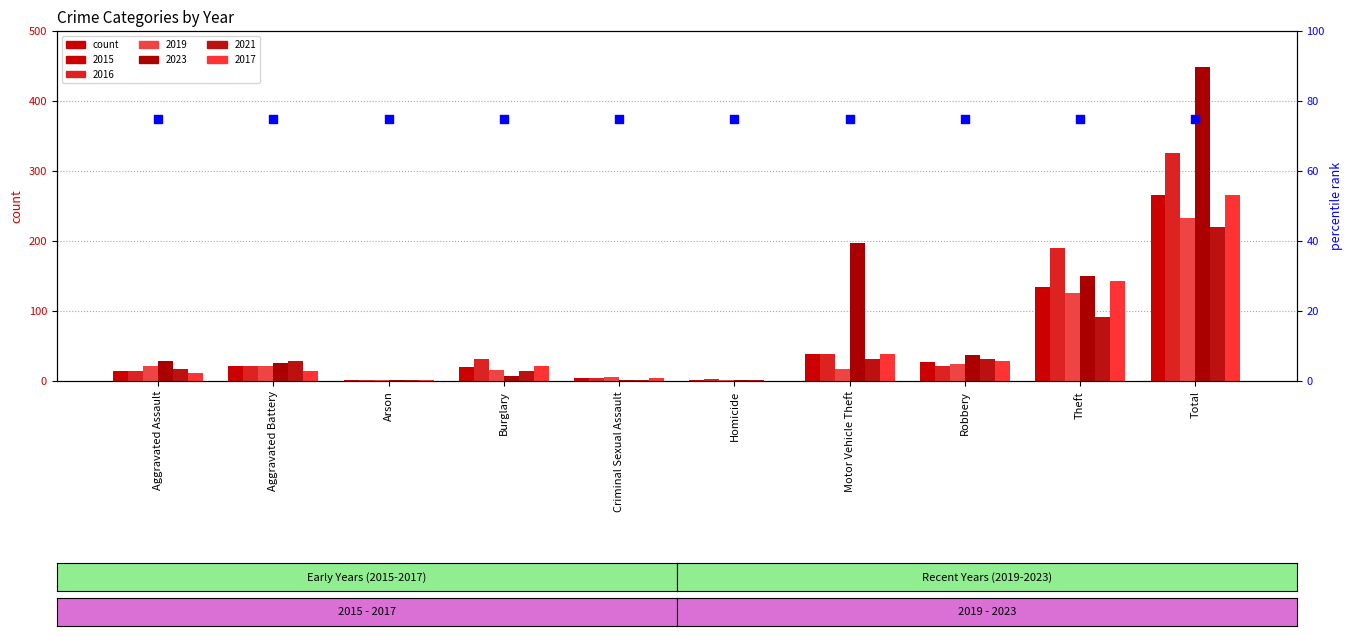

Which series reaches the minimum Y coordinate?

2017